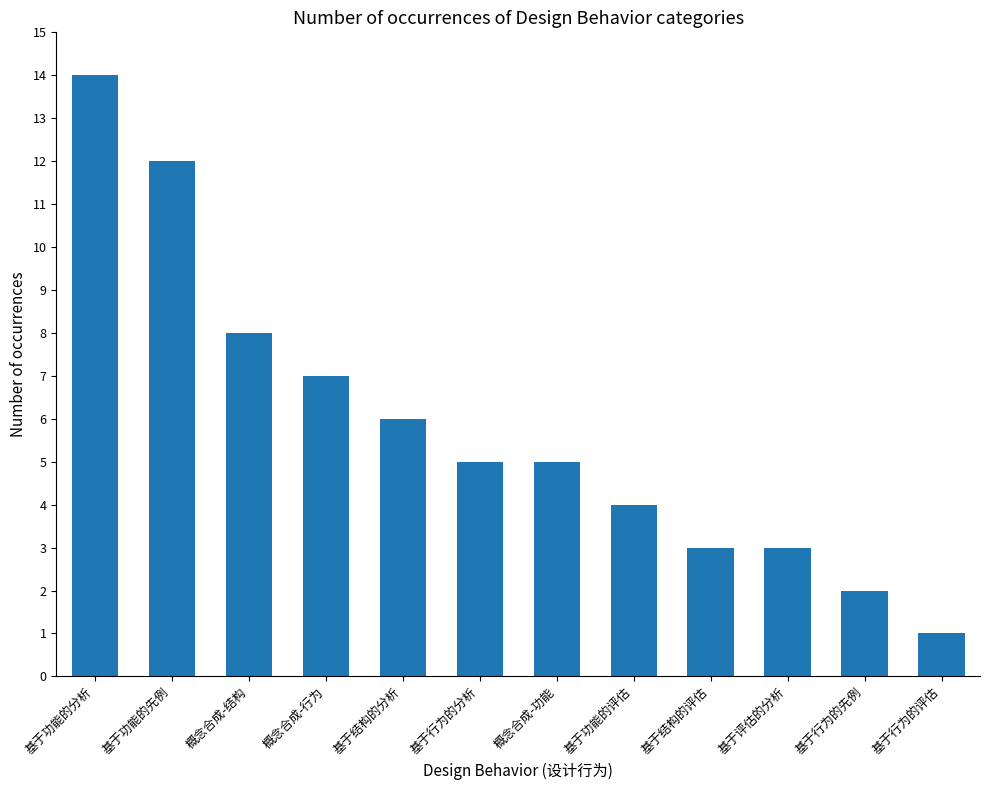

The chart shows a value of 7 at 概念合成-行为. True or false?

True